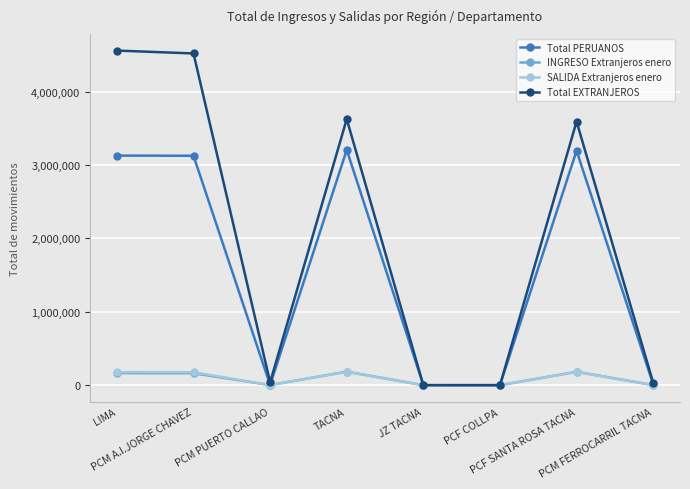

How many data points in Total PERUANOS are less than 3124691?

4